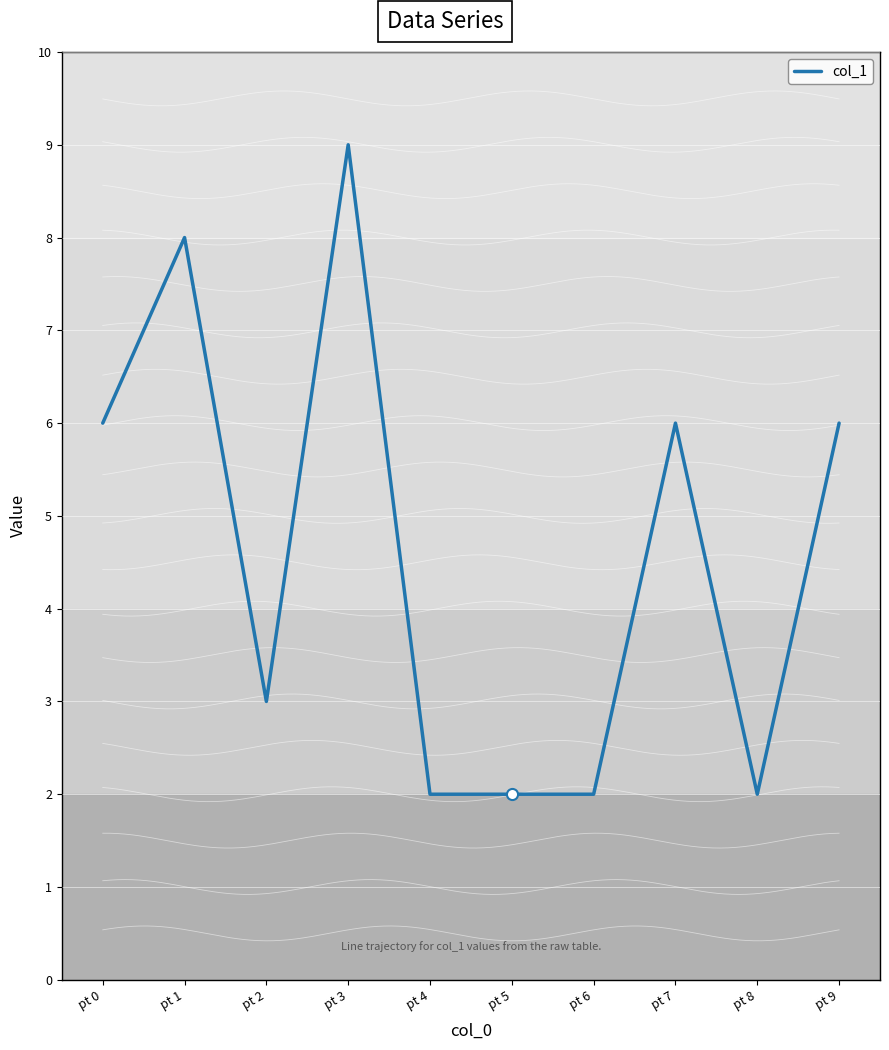

Between pt 5 and pt 7, which is larger?

pt 7